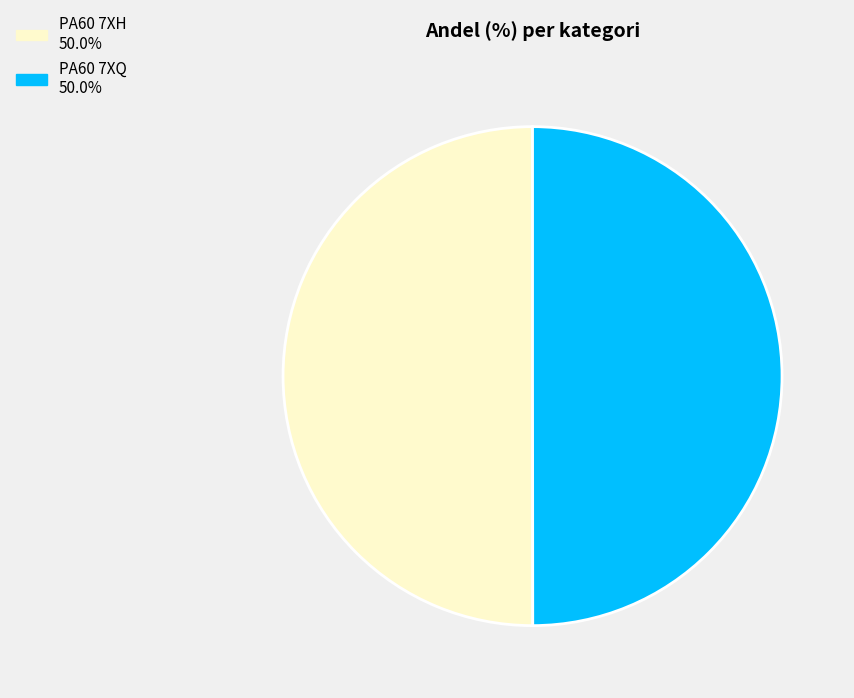

What is the ratio of the value at PA60 7XQ to the value at PA60 7XH?

1.0